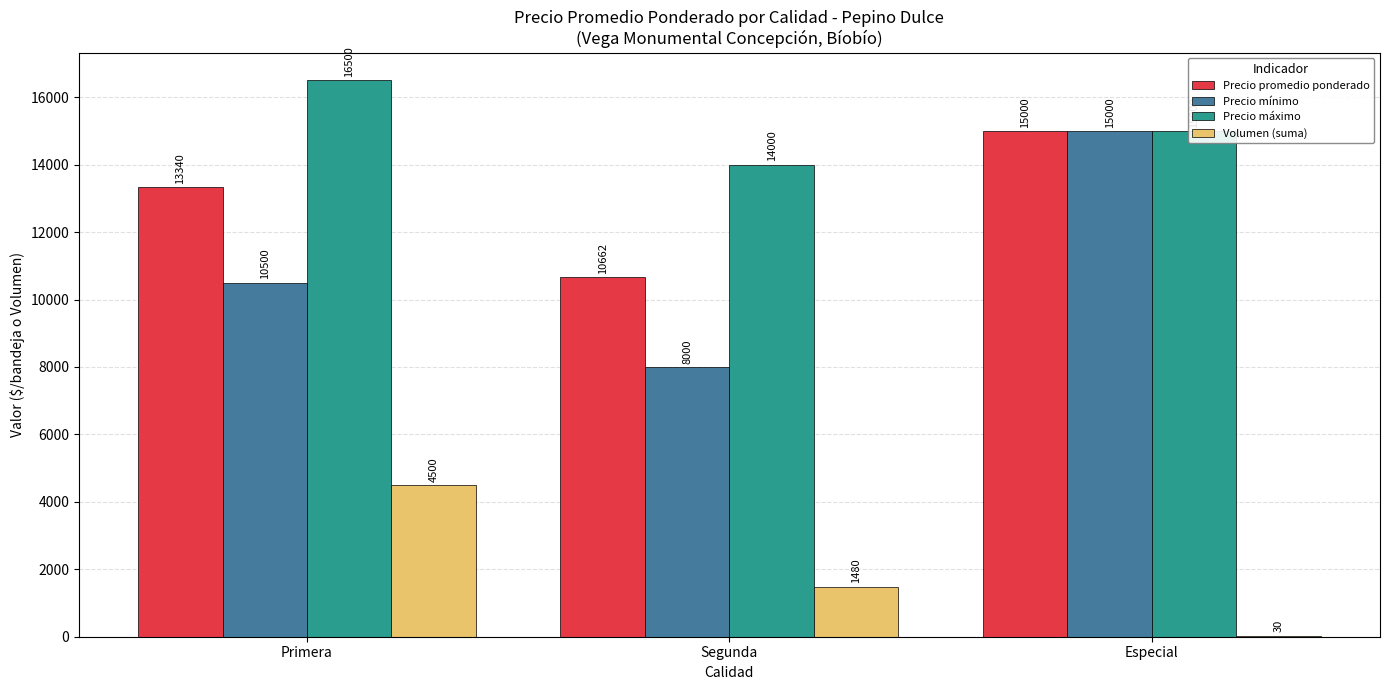

The Precio mínimo series shows 4487 at Primera. True or false?

False